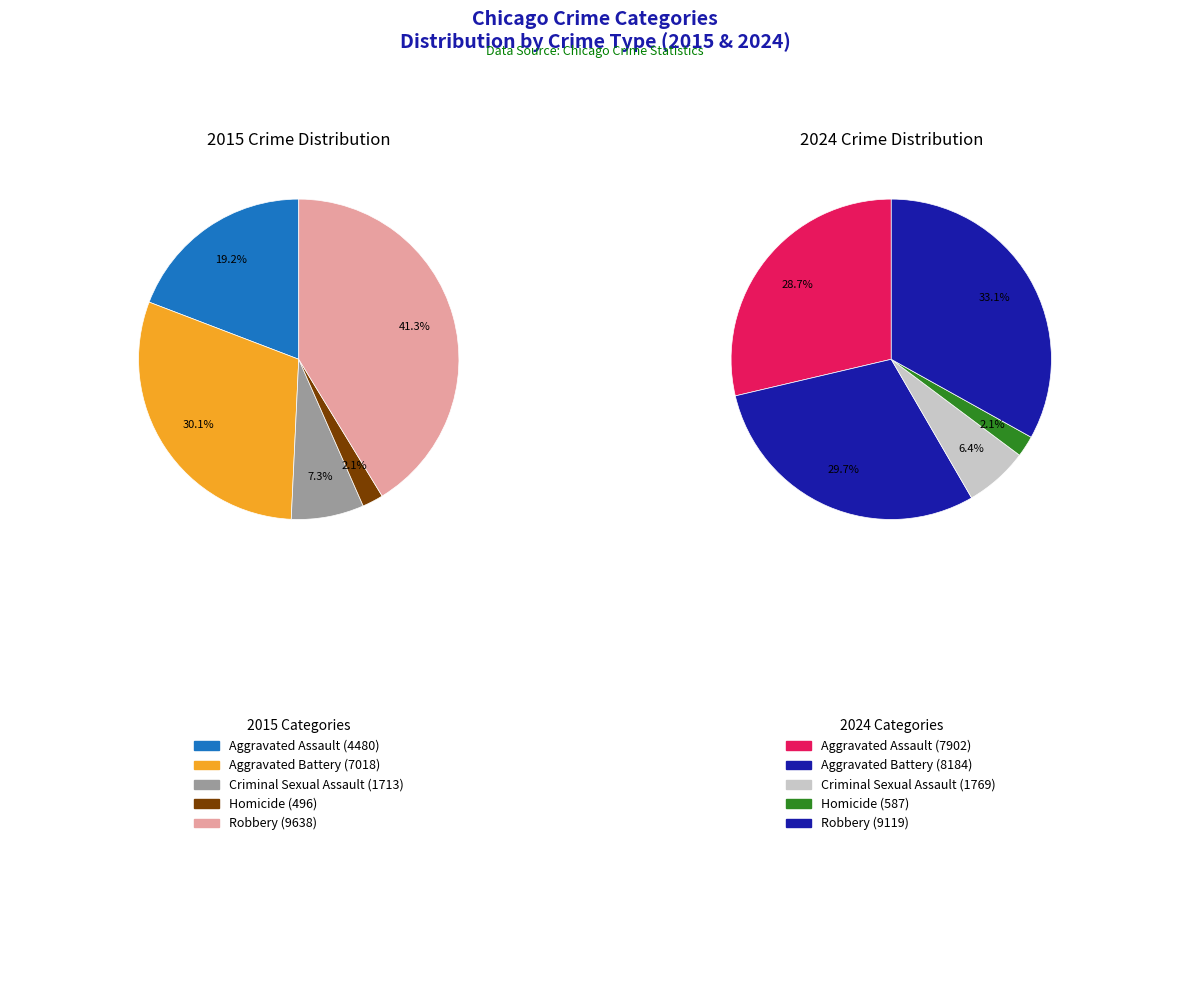

Does Criminal Sexual Assault represent more than half of the total?

No